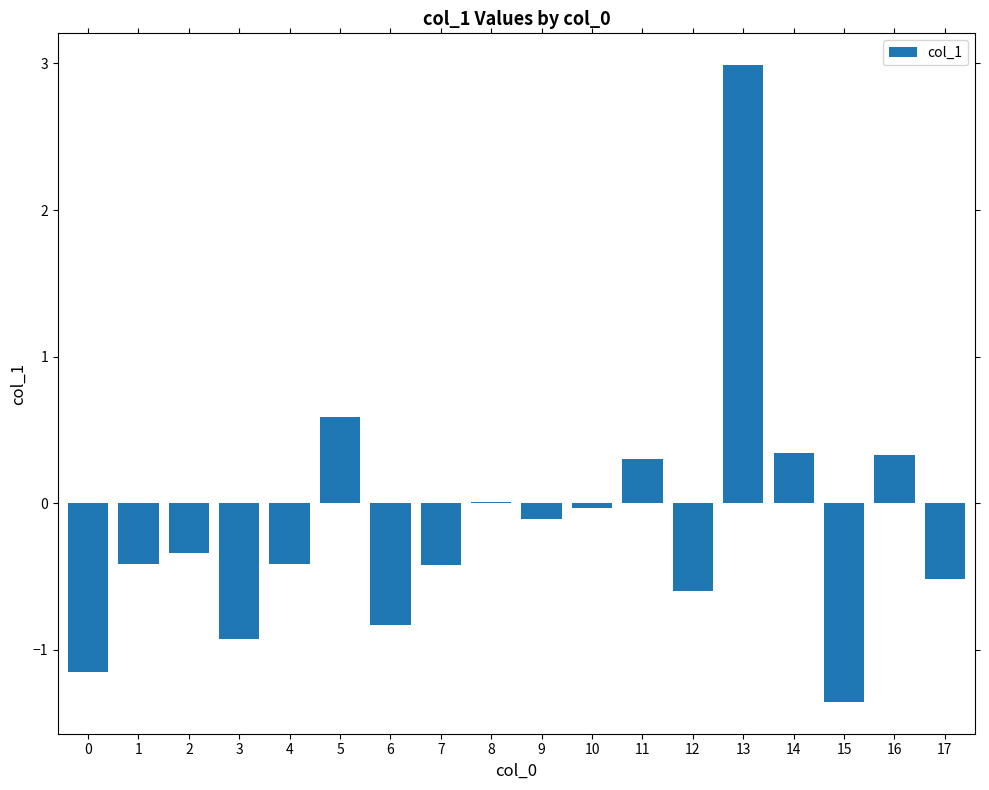

What is the change in value from 2 to 9?

+0.2